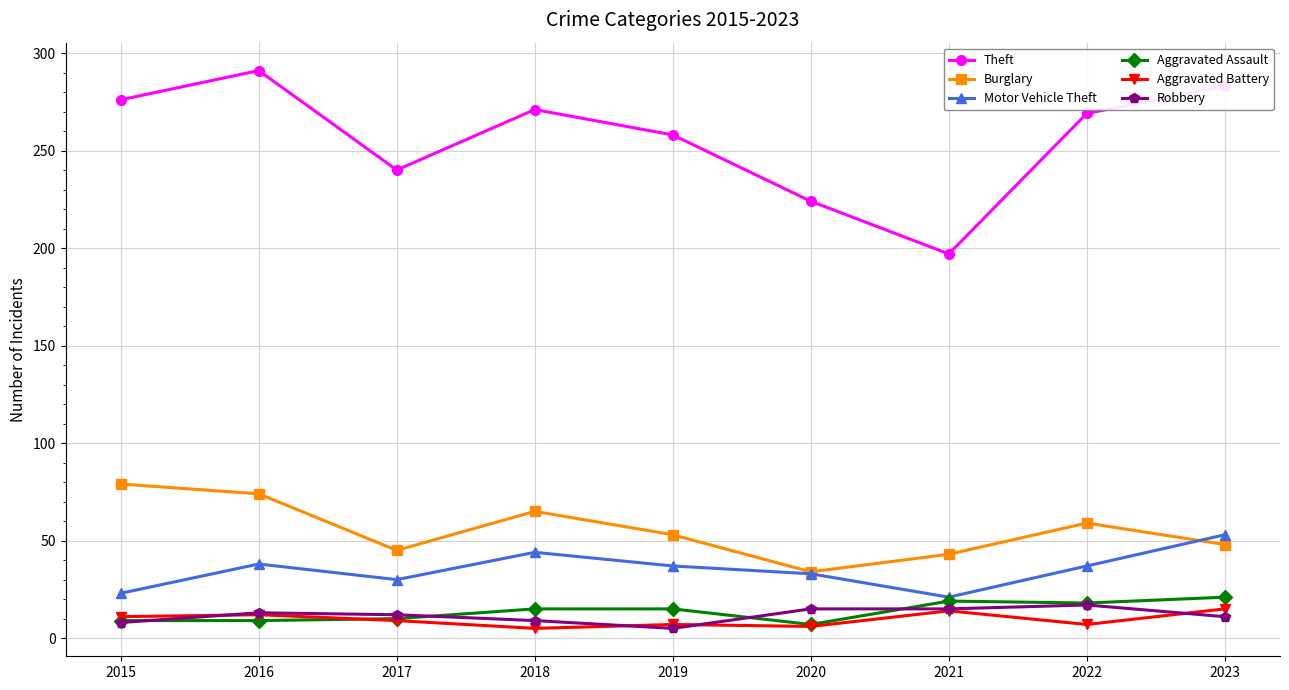

What is the sum of all Burglary values?

500